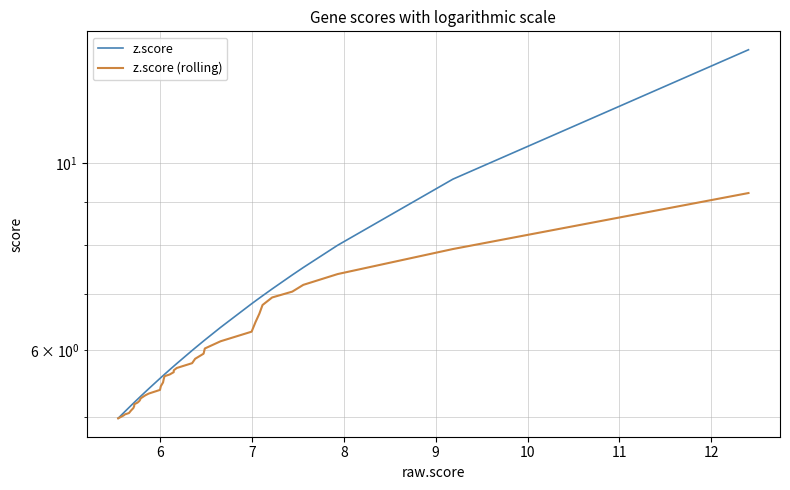

What is the highest value of the z.score (rolling) series?

9.2